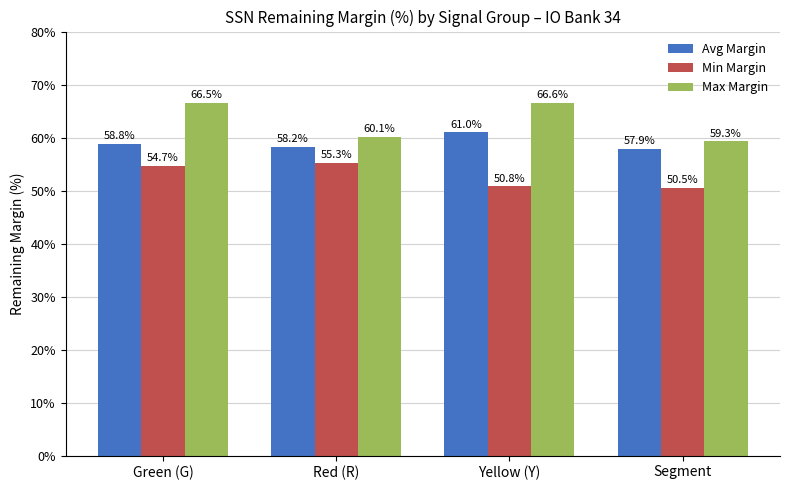

How many data points does each series have?

4